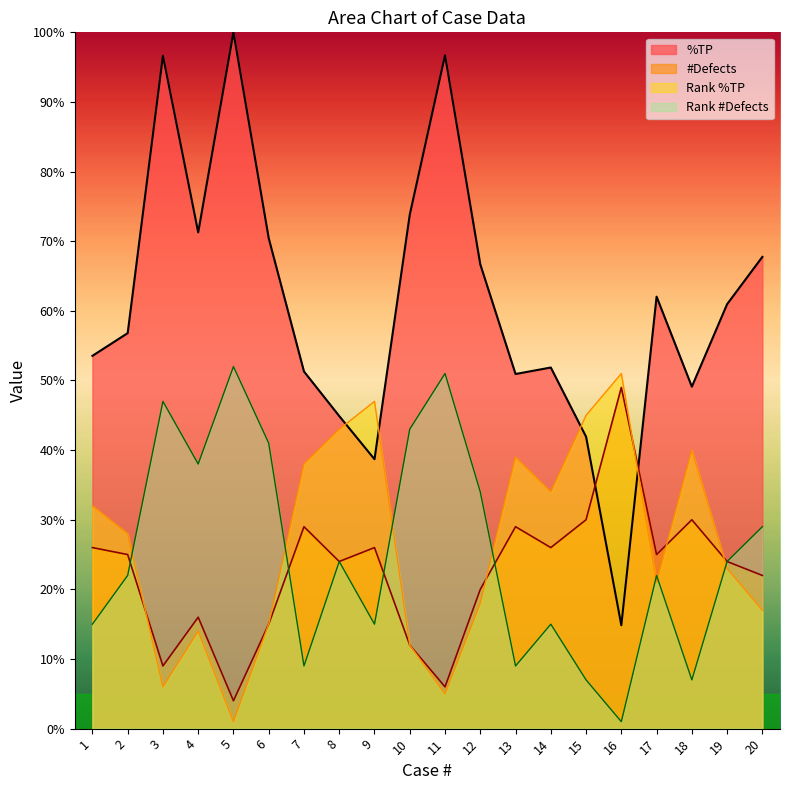

Is the value of Rank %TP at 18 greater than the value of #Defects at 12?

Yes